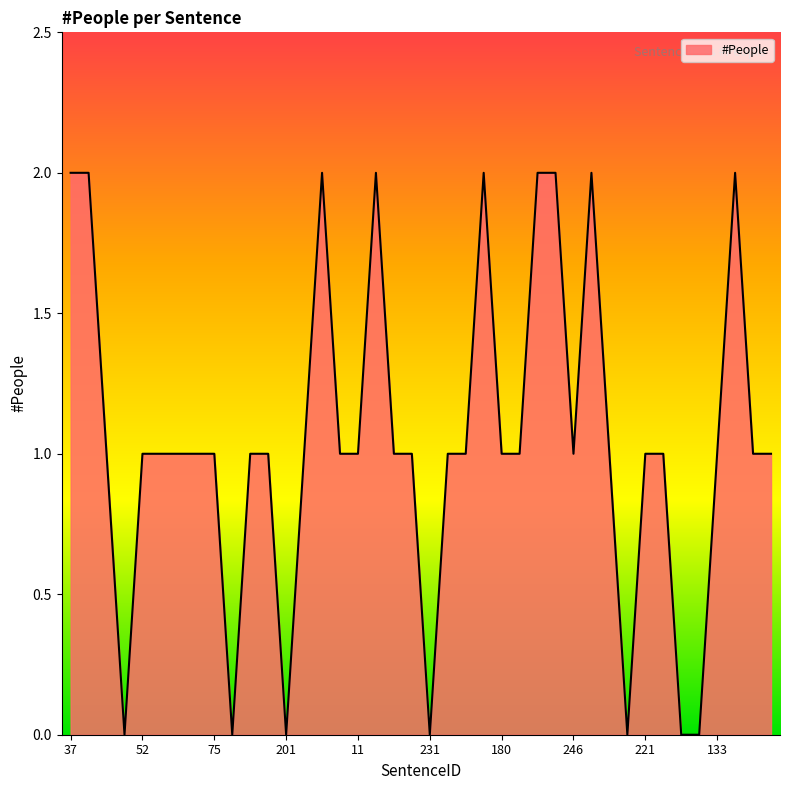

Rank the categories by value from highest to lowest.

37, 38, 168, 199, 175, 289, 100, 275, 62, 6, 52, 148, 247, 287, 75, 64, 119, 63, 138, 11, 300, 217, 23, 40, 180, 128, 246, 218, 221, 114, 133, 72, 147, 216, 122, 201, 231, 249, 260, 253